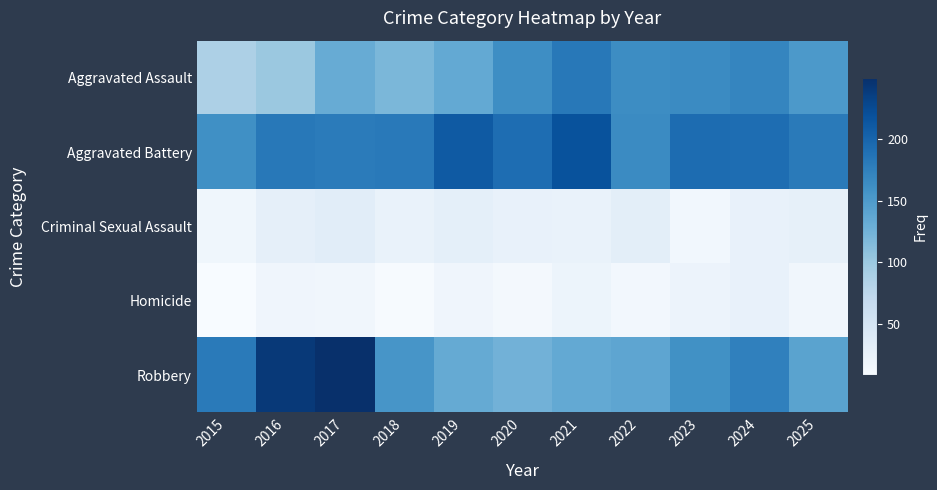

How many series are shown in this chart?

5